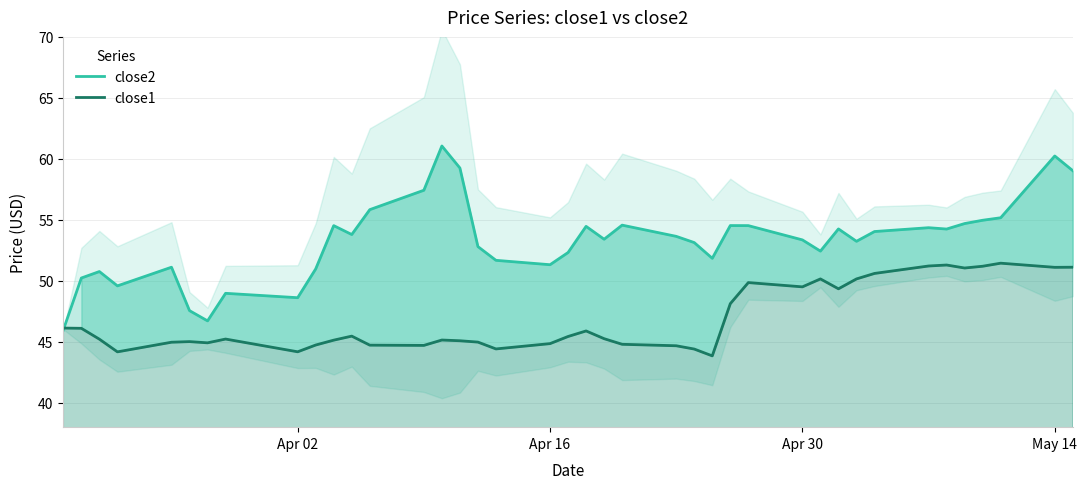

What is the lowest value of the close2 series?

46.0